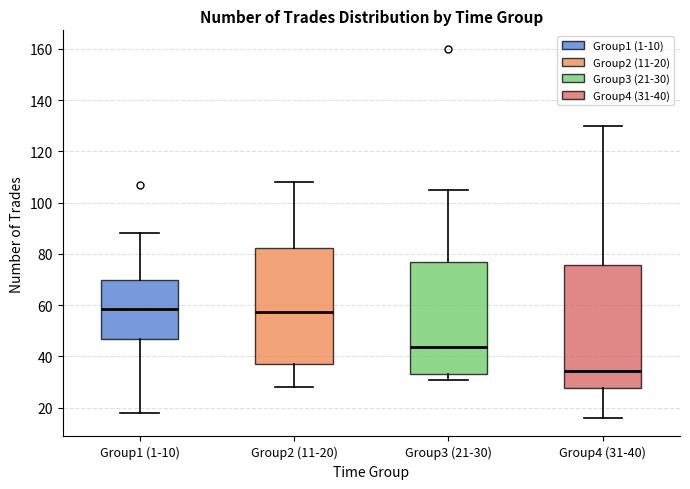

Reading left to right, transcribe this box plot: for each box, give where its median line is, the range the box spans, and where its two whiskers end, as read against the y-axis. The values are not printed on the chart, so give them approximately, as read against the axis.

Group1 (1-10): median 58, box 46 to 70, whiskers 18 to 88
Group2 (11-20): median 58, box 38 to 82, whiskers 28 to 108
Group3 (21-30): median 44, box 34 to 76, whiskers 32 to 106
Group4 (31-40): median 34, box 28 to 76, whiskers 16 to 130